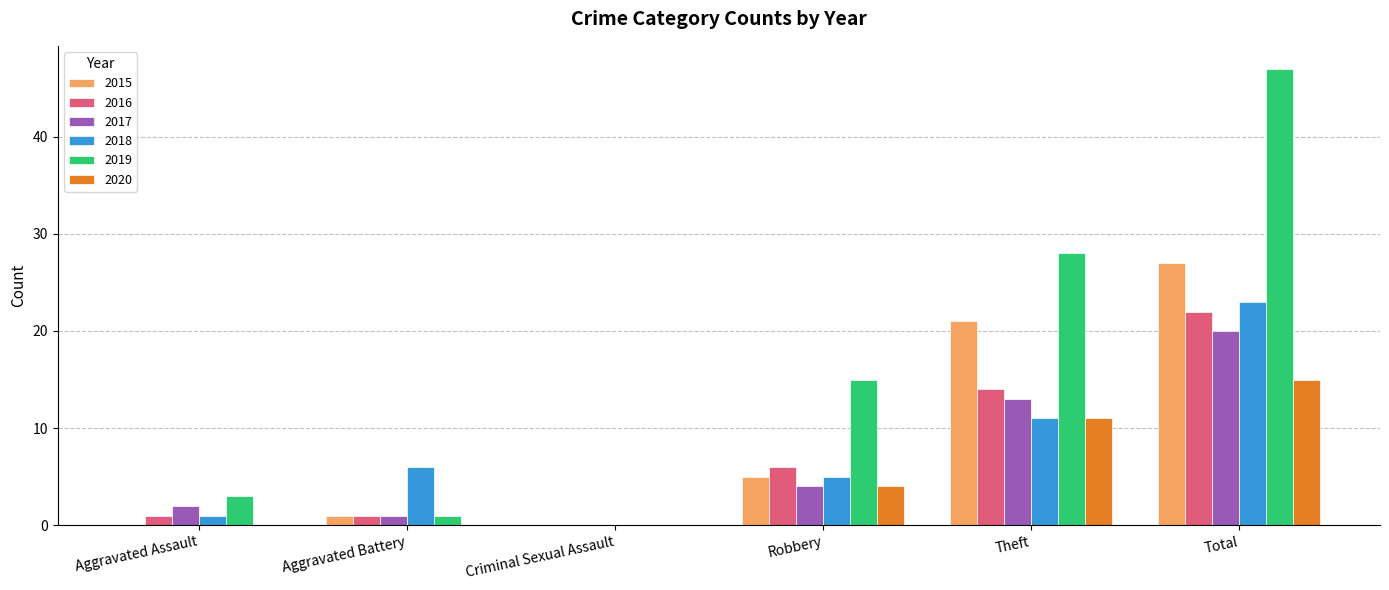

Between Criminal Sexual Assault and Theft, which series saw the biggest shift?

2019